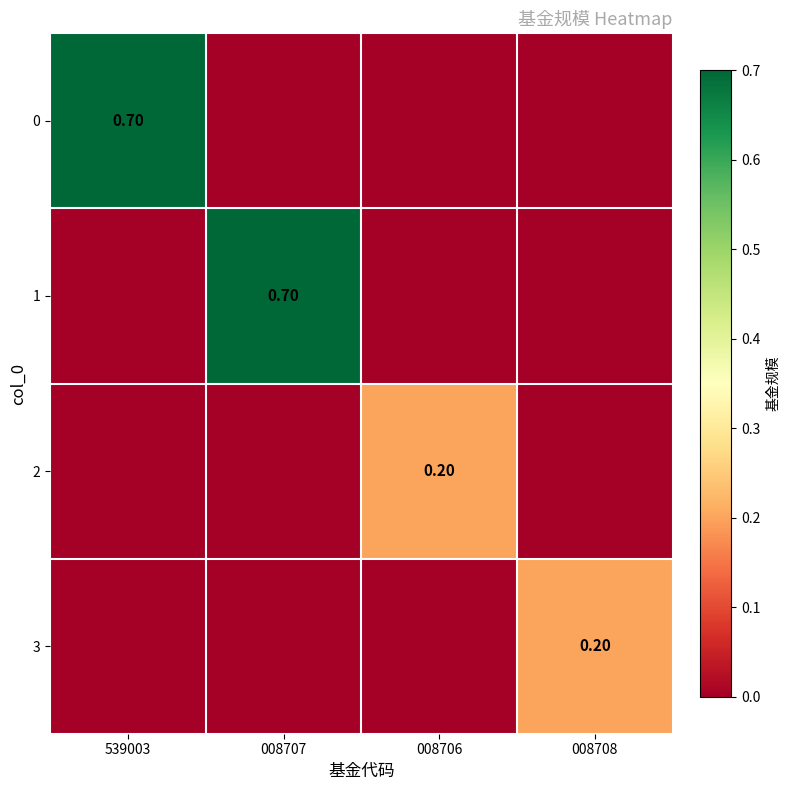

The value of 0 at 008706 is 0.3. True or false?

False